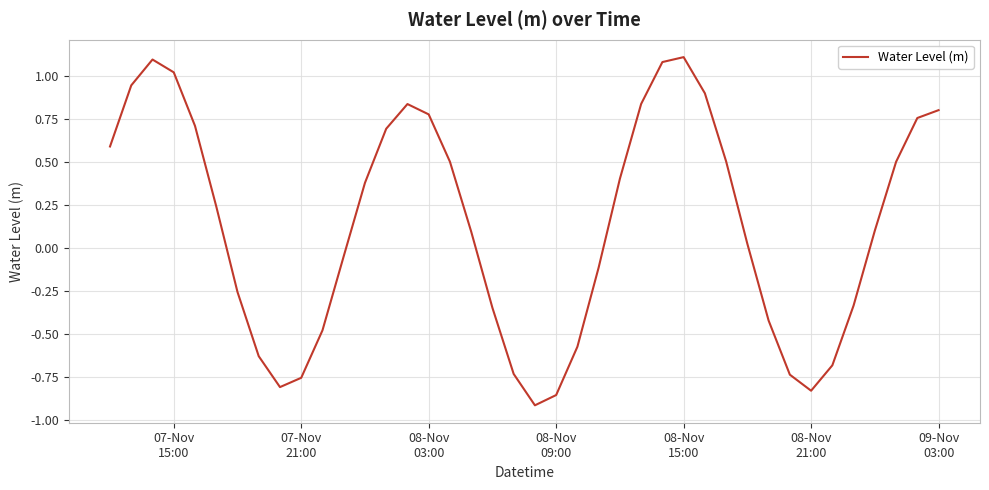

What is the greatest value displayed?

1.1